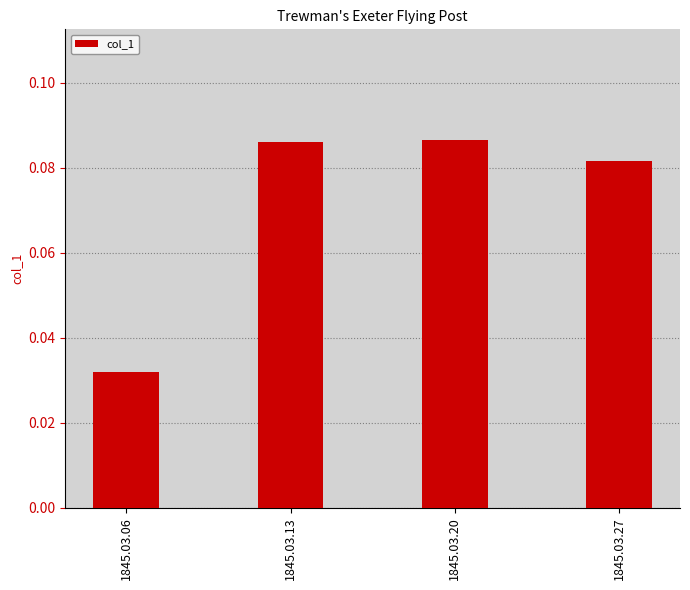

Where is the data nearest to the value 0?

1845.03.06